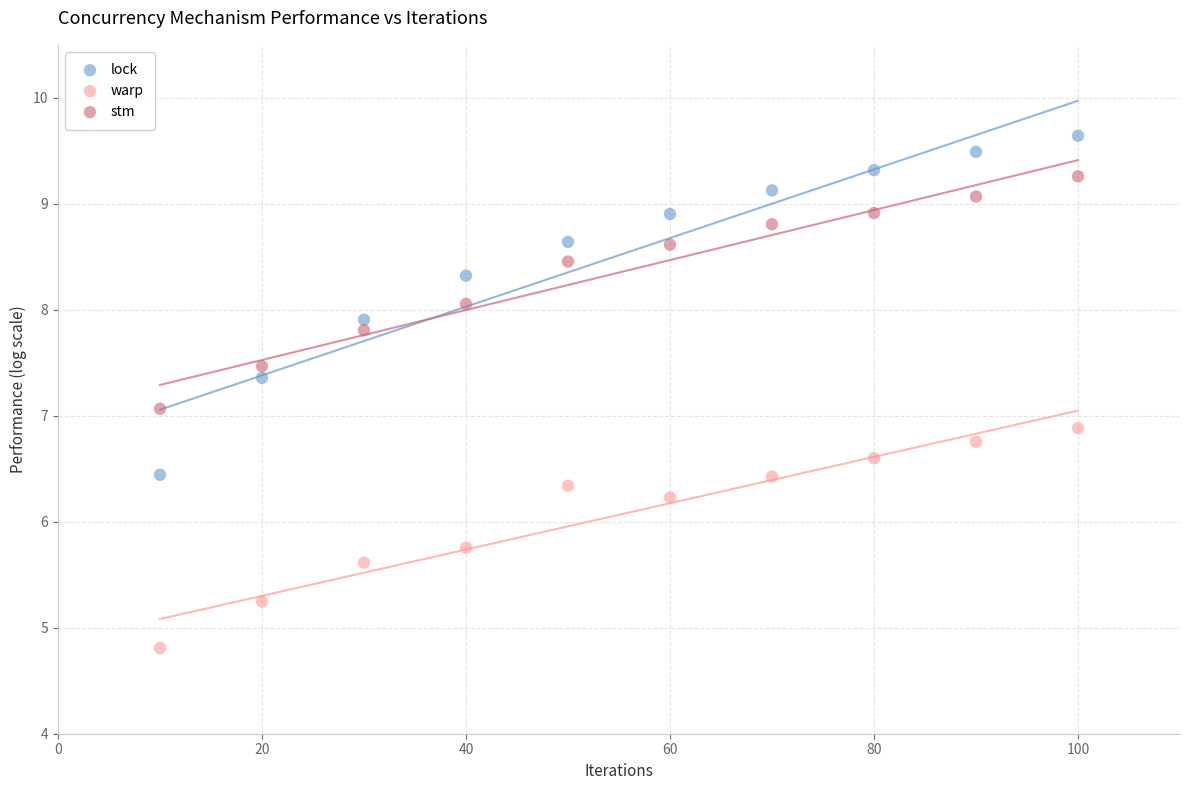

Across all data points, what is the range of X values (max minus min)?

90.0